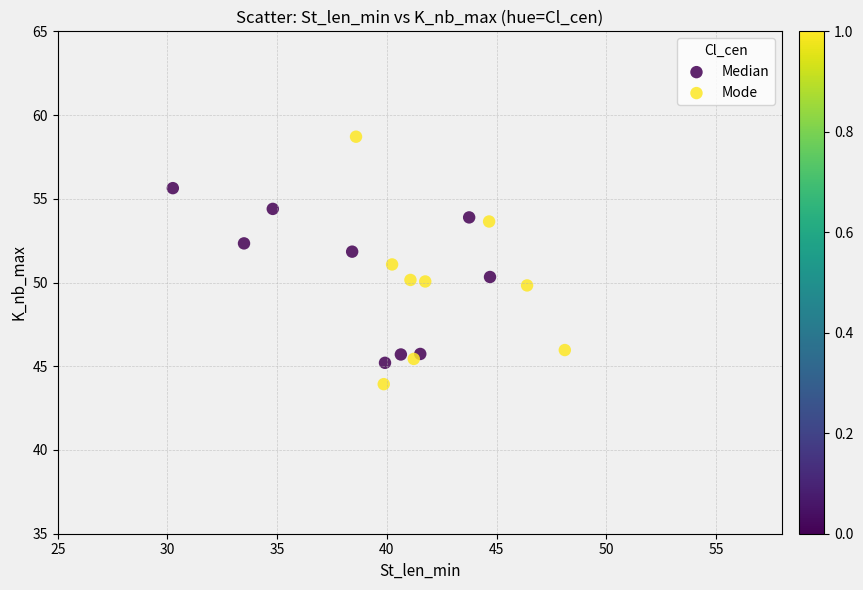

Which series has the widest spread of Y values?

Mode